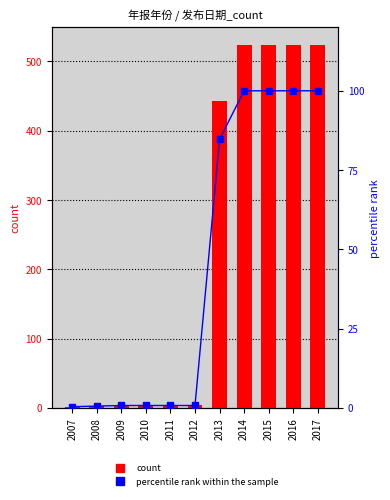

Are the bars grouped side by side (vs. stacked)?

Yes